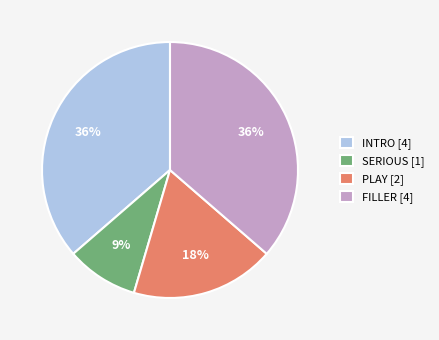

Combined, do PLAY [2] and SERIOUS [1] account for over 50%?

No